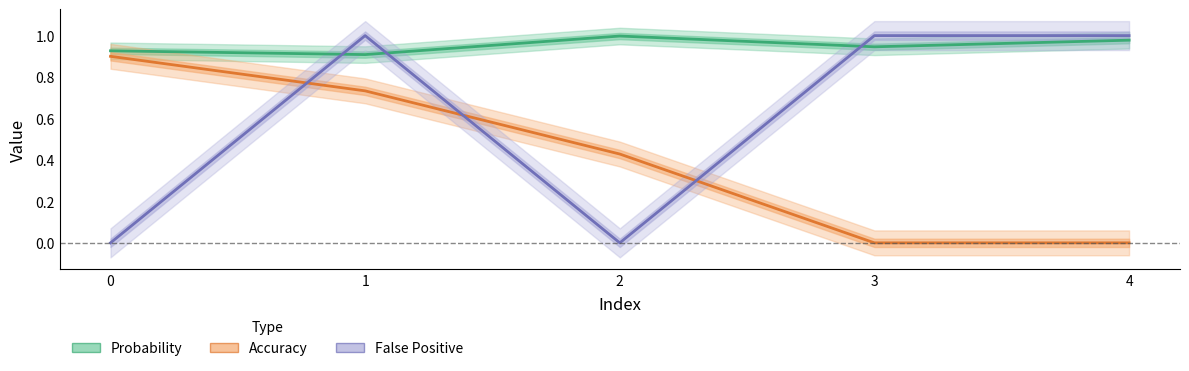

Rank the series at 4 from lowest to highest value.

Accuracy, Probability, False Positive